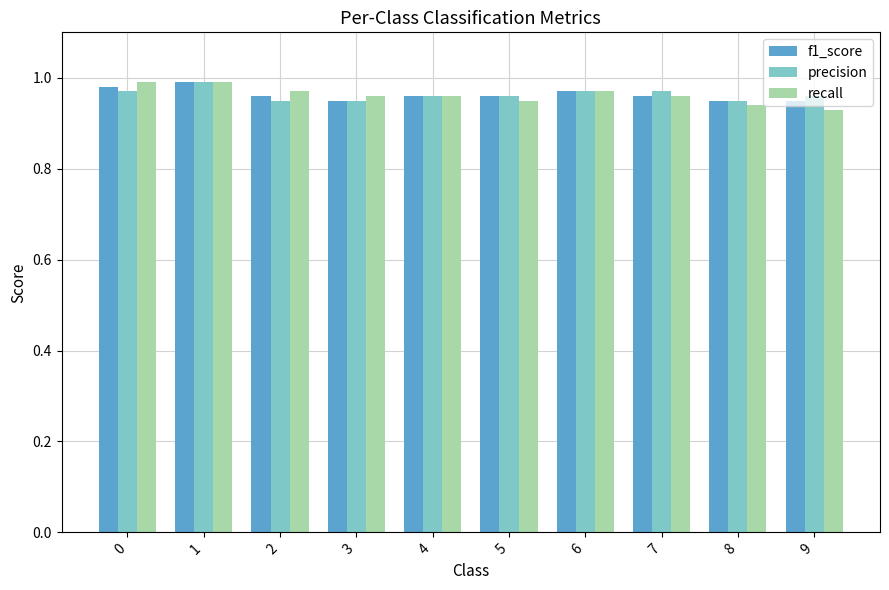

The f1_score series shows 0.4 at 0. True or false?

False